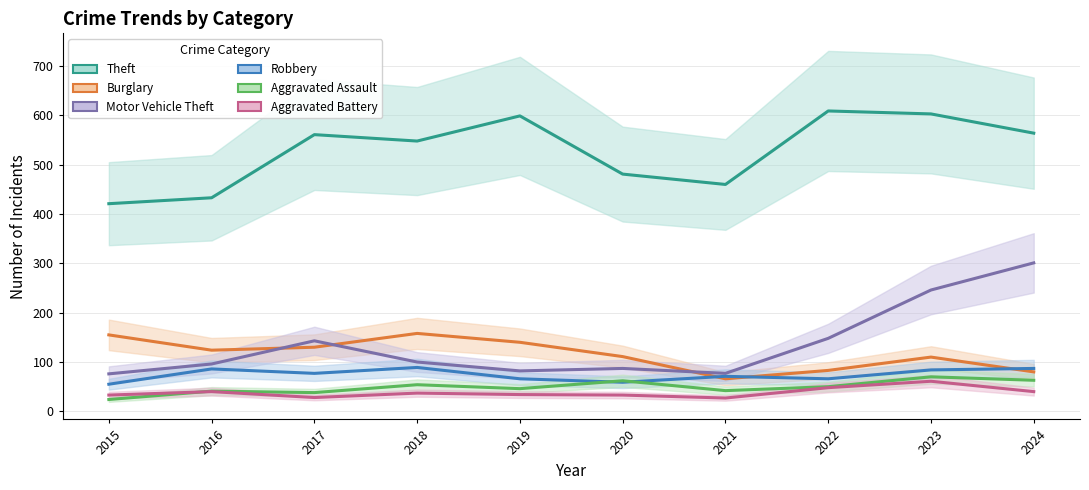

What is the maximum value shown in the chart?

609